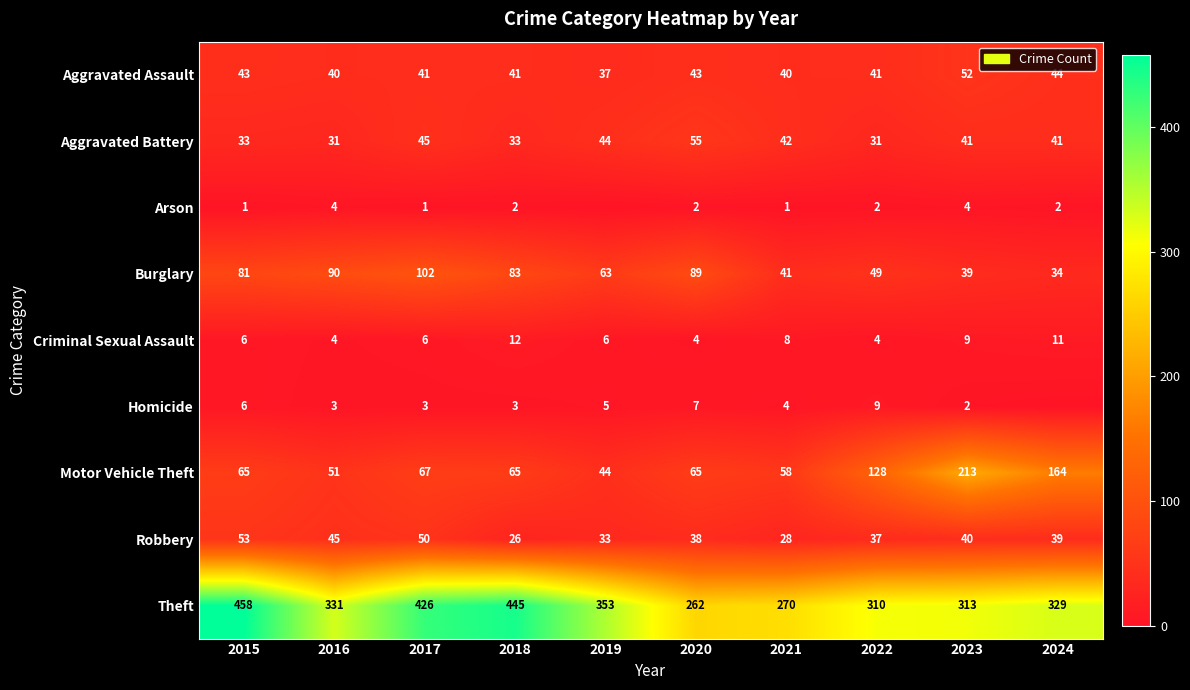

At which label does Motor Vehicle Theft reach its peak?

2023